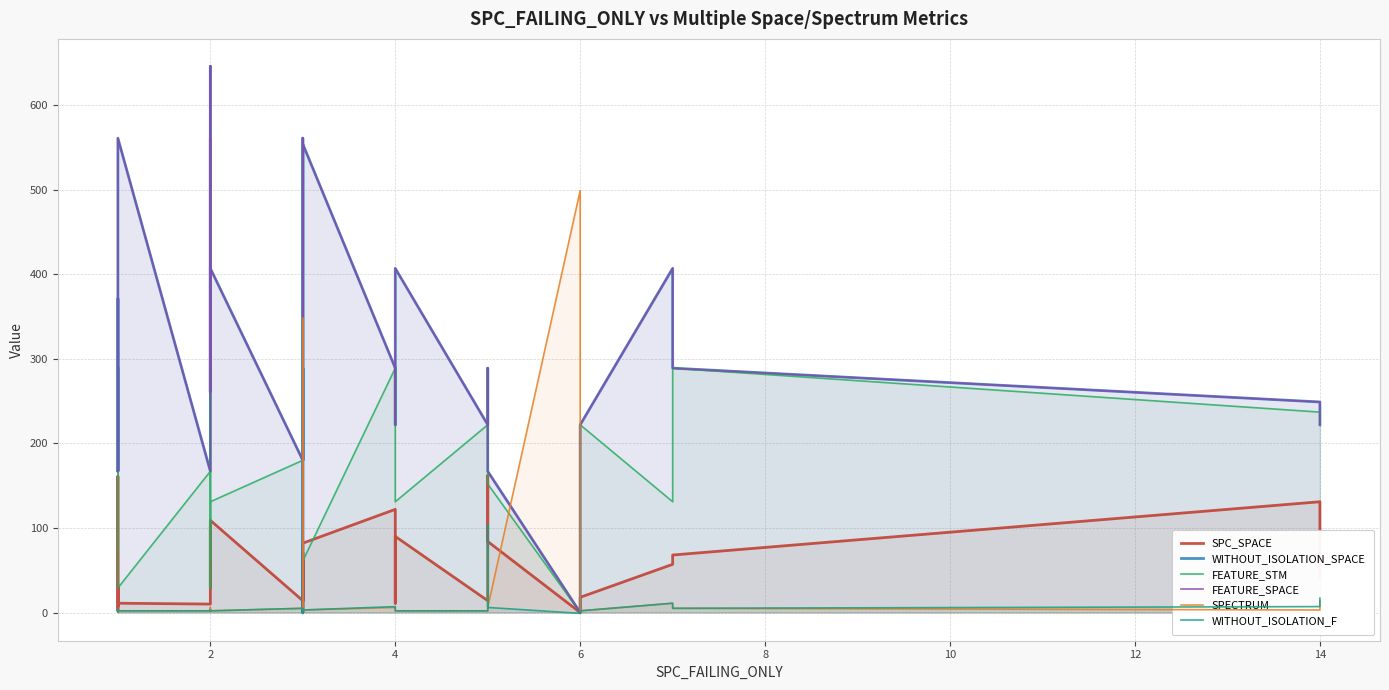

What is the minimum value for SPECTRUM?

1